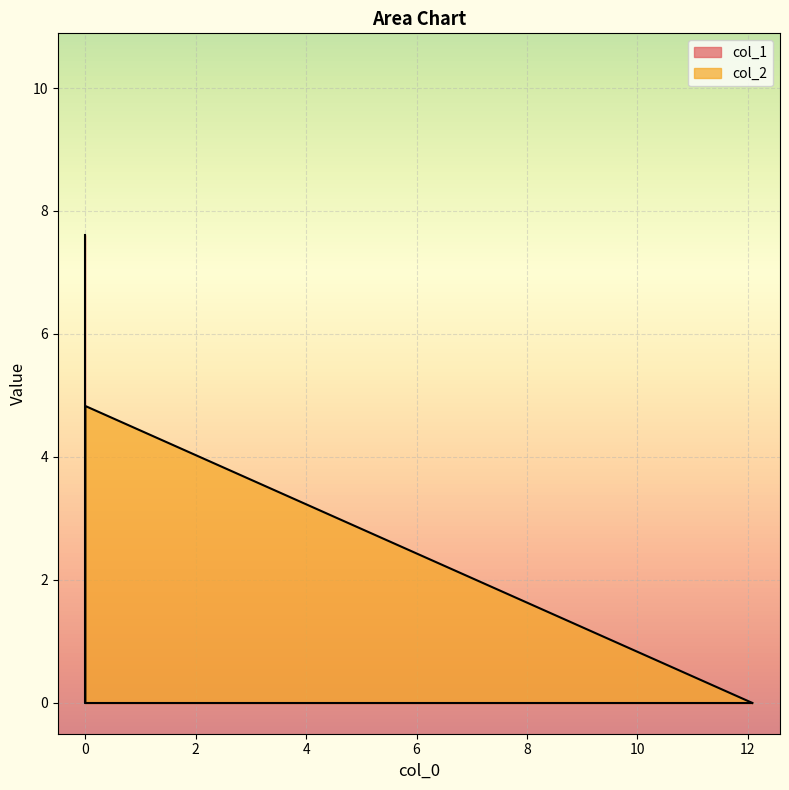

Reading left to right, what are all the values shown in this chart?

0.0	4.8	0.0